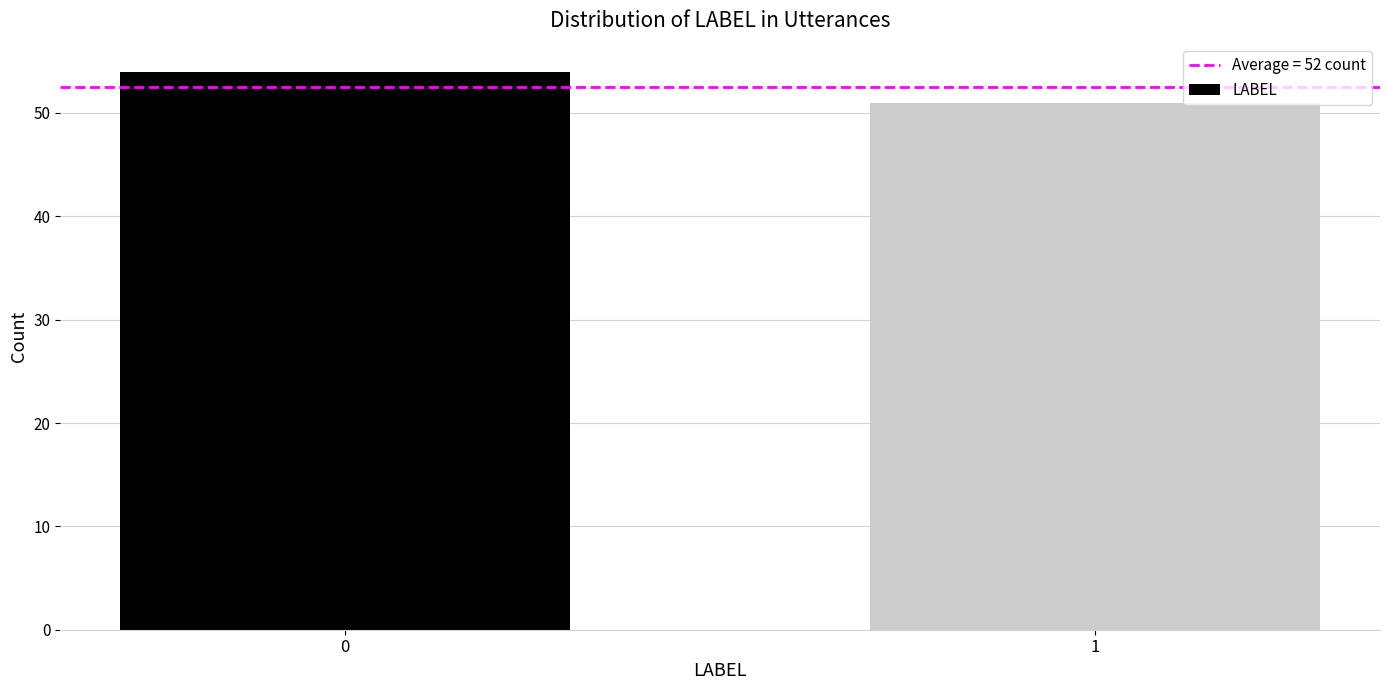

Reading left to right, transcribe all the data shown in this chart.

0=54	1=51